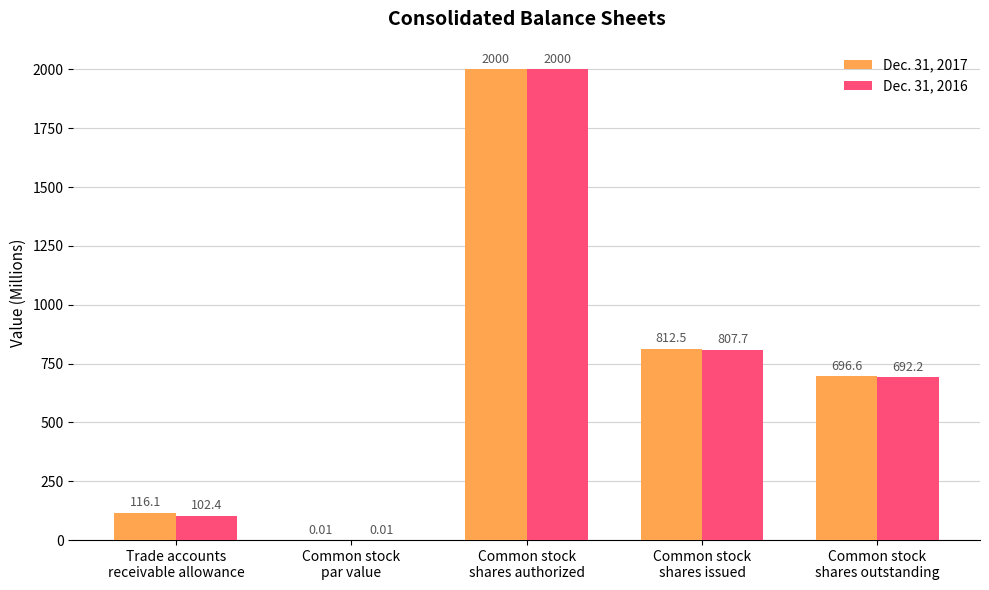

What is the sum of all Dec. 31, 2016 values?

3602.3